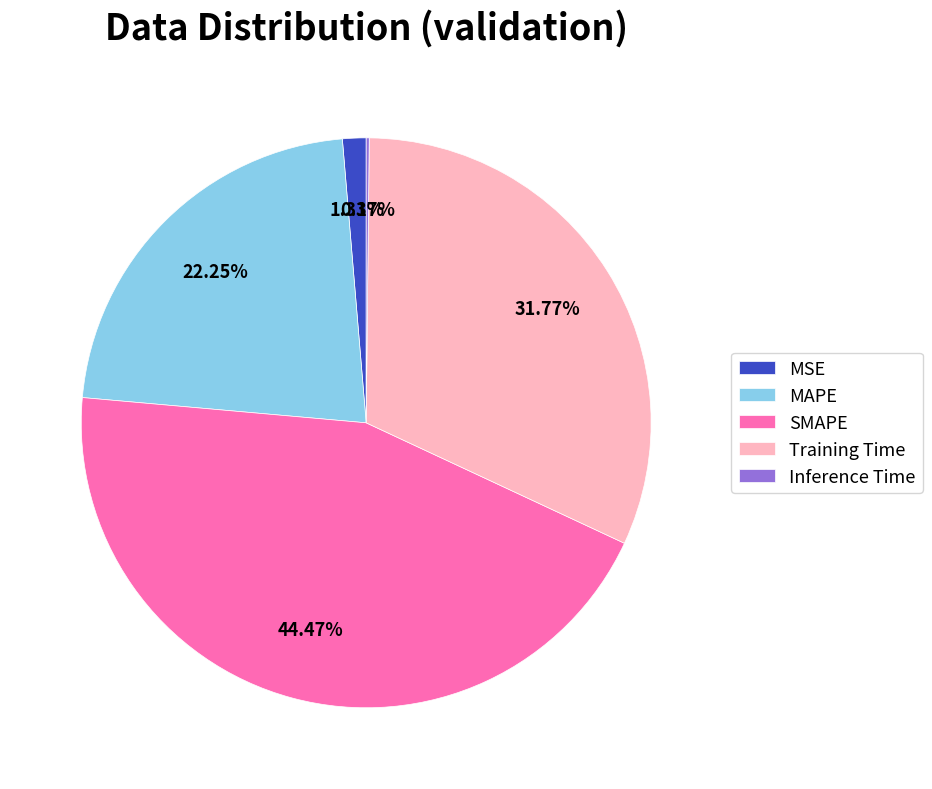

Which has a higher value, SMAPE or MAPE?

SMAPE